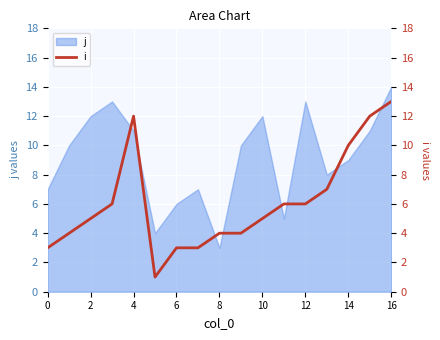

Is it true that the value at 13 is 9?

False